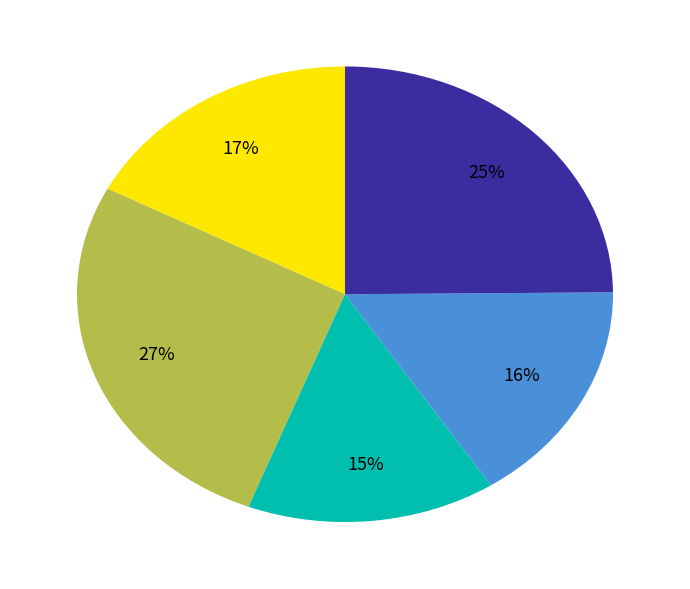

Does any single category account for the majority?

No